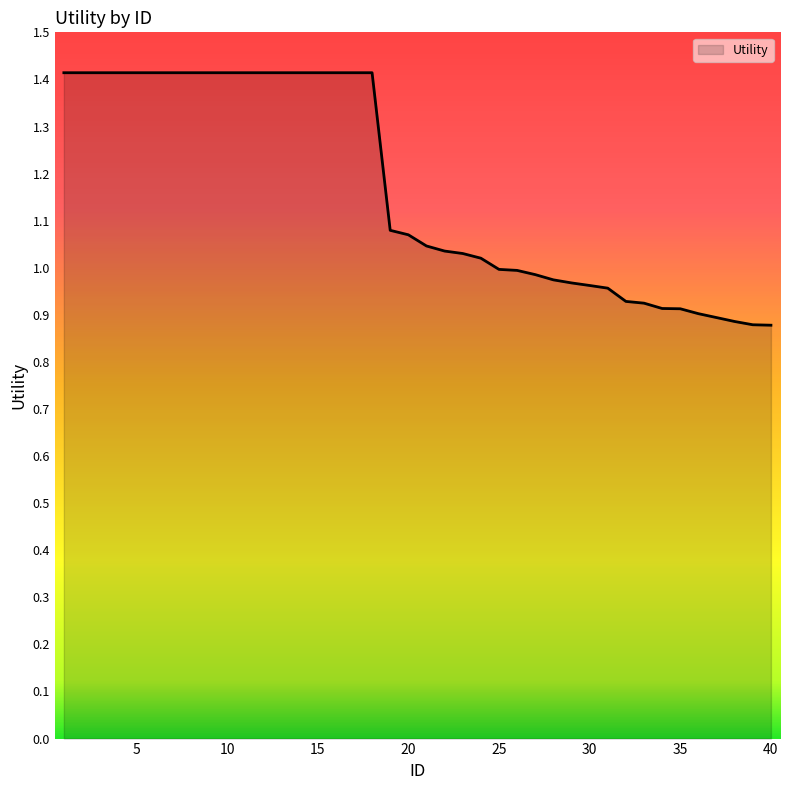

What is the difference between the maximum and minimum values?

0.5